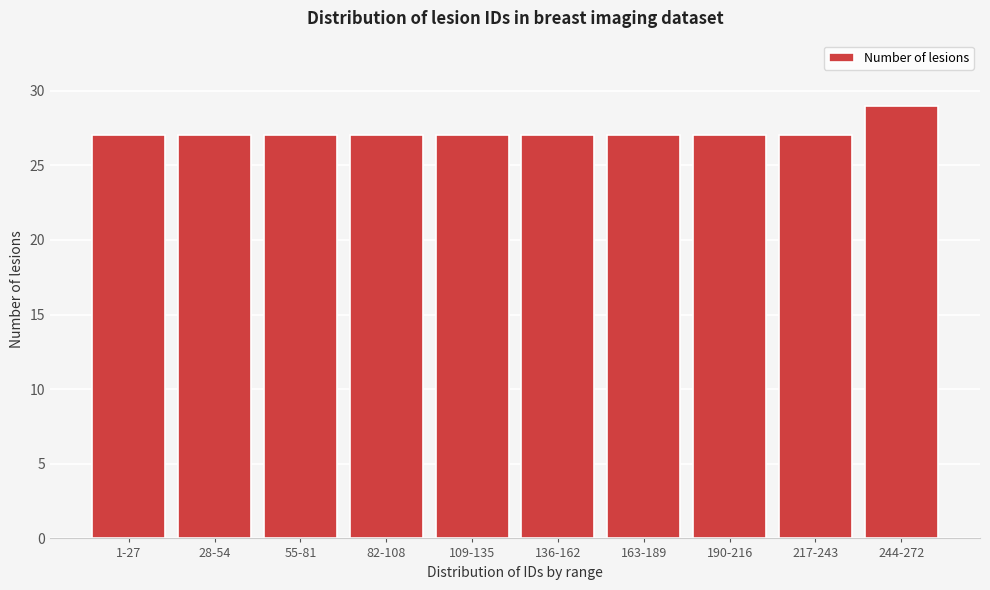

Reading left to right, extract all data points from this chart.

1-27=27	28-54=27	55-81=27	82-108=27	109-135=27	136-162=27	163-189=27	190-216=27	217-243=27	244-272=29